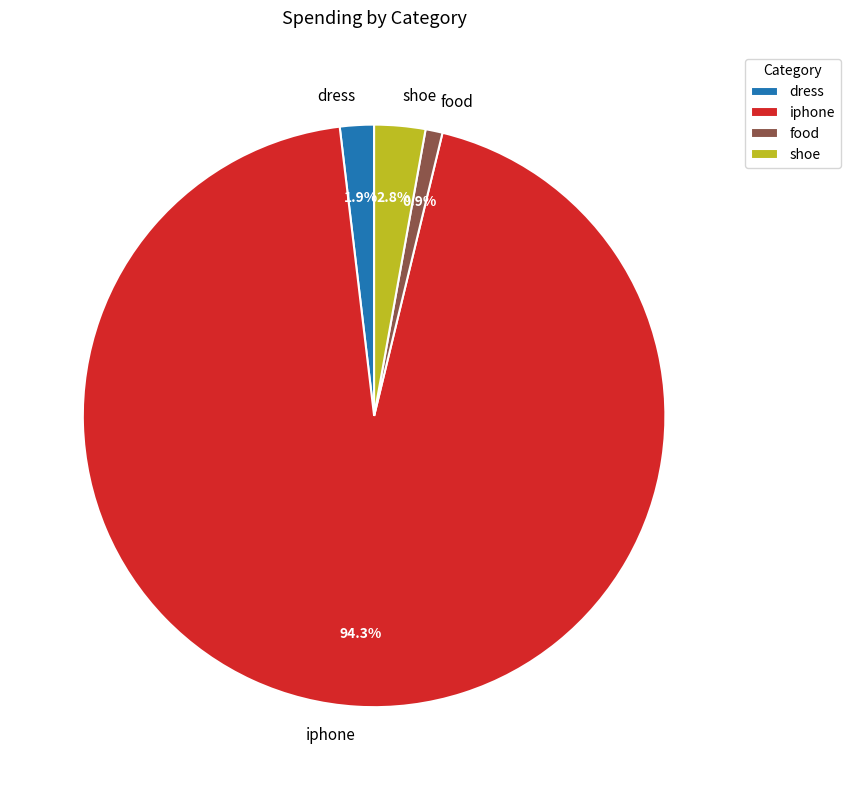

What percentage is the iphone slice, to the nearest percent?

94%